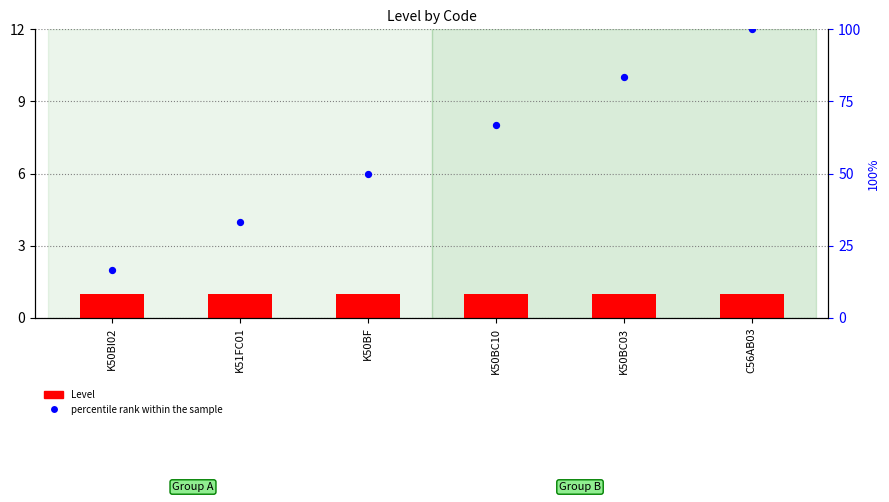

Which series contains the highest Y value?

percentile rank within the sample